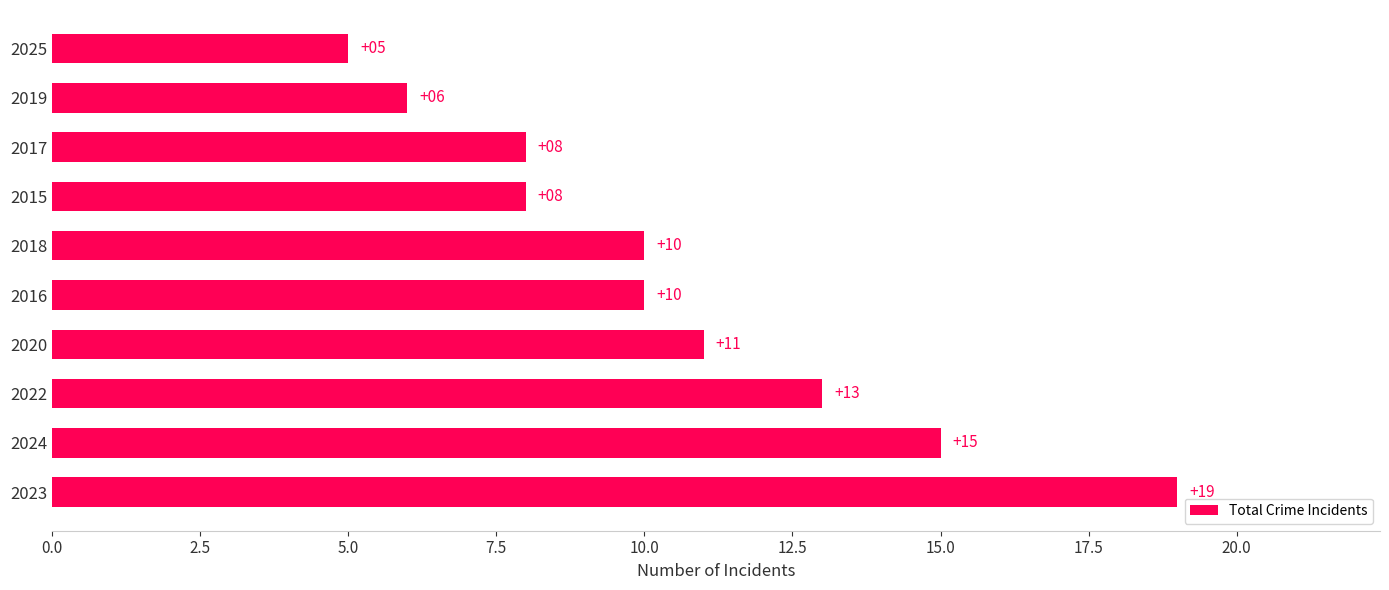

What is the ratio of the value at 2018 to the value at 2023?

0.5